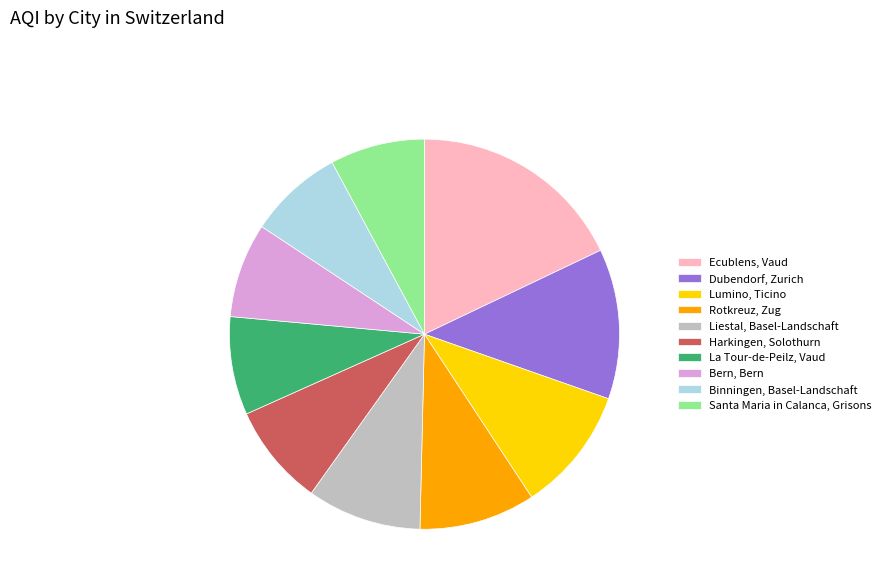

Which category has the biggest portion of the pie?

Ecublens, Vaud